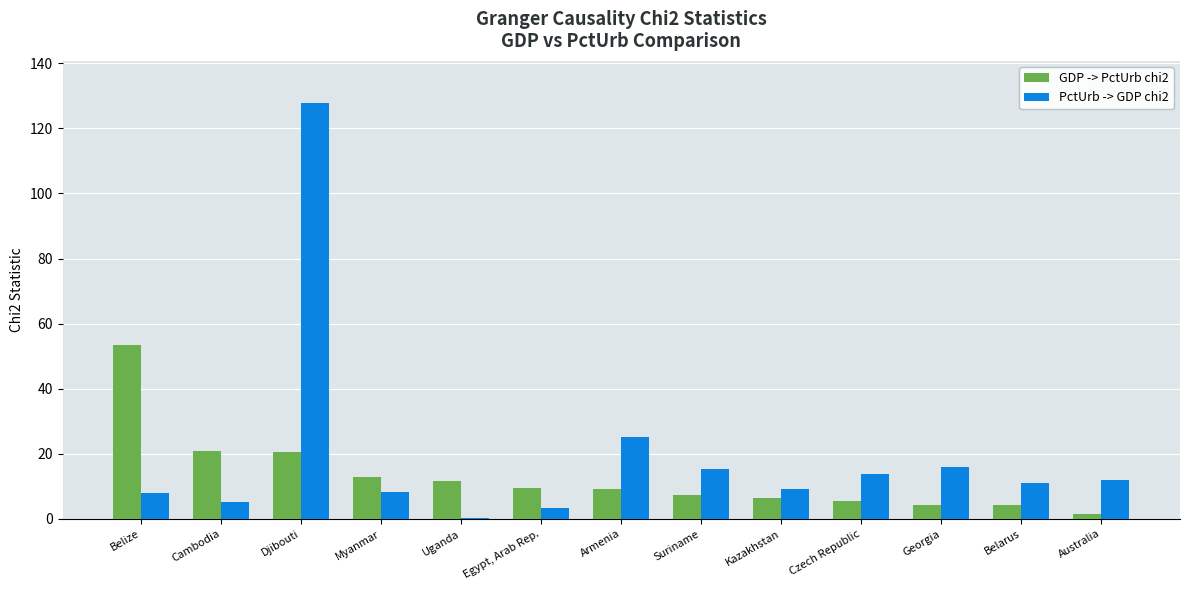

Which category has the highest value across all series?

Djibouti